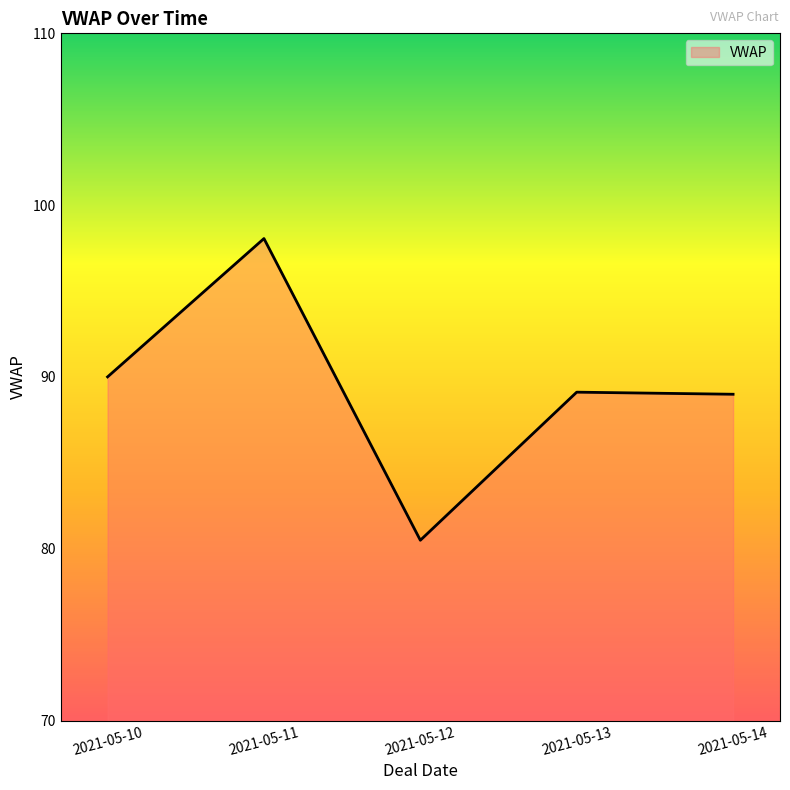

True or false: the data shows 156.0 at 2021-05-13.

False